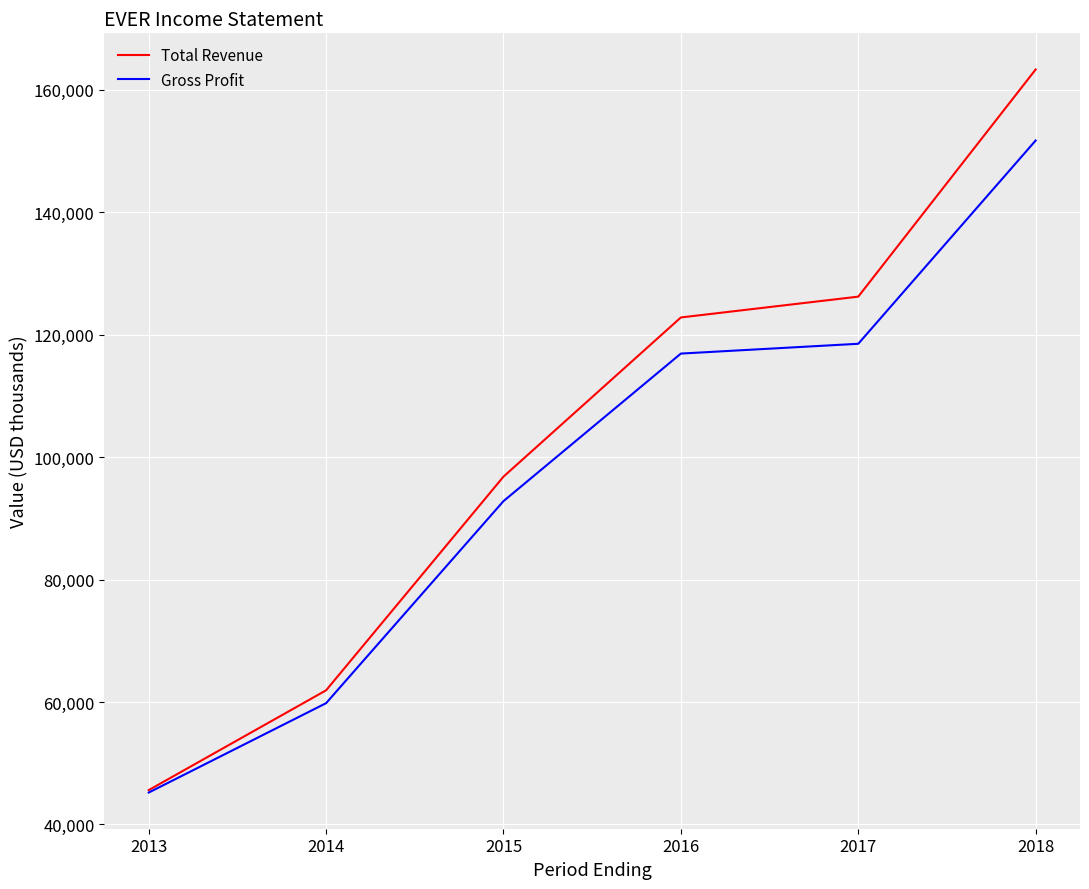

What is the minimum value for Gross Profit?

45200